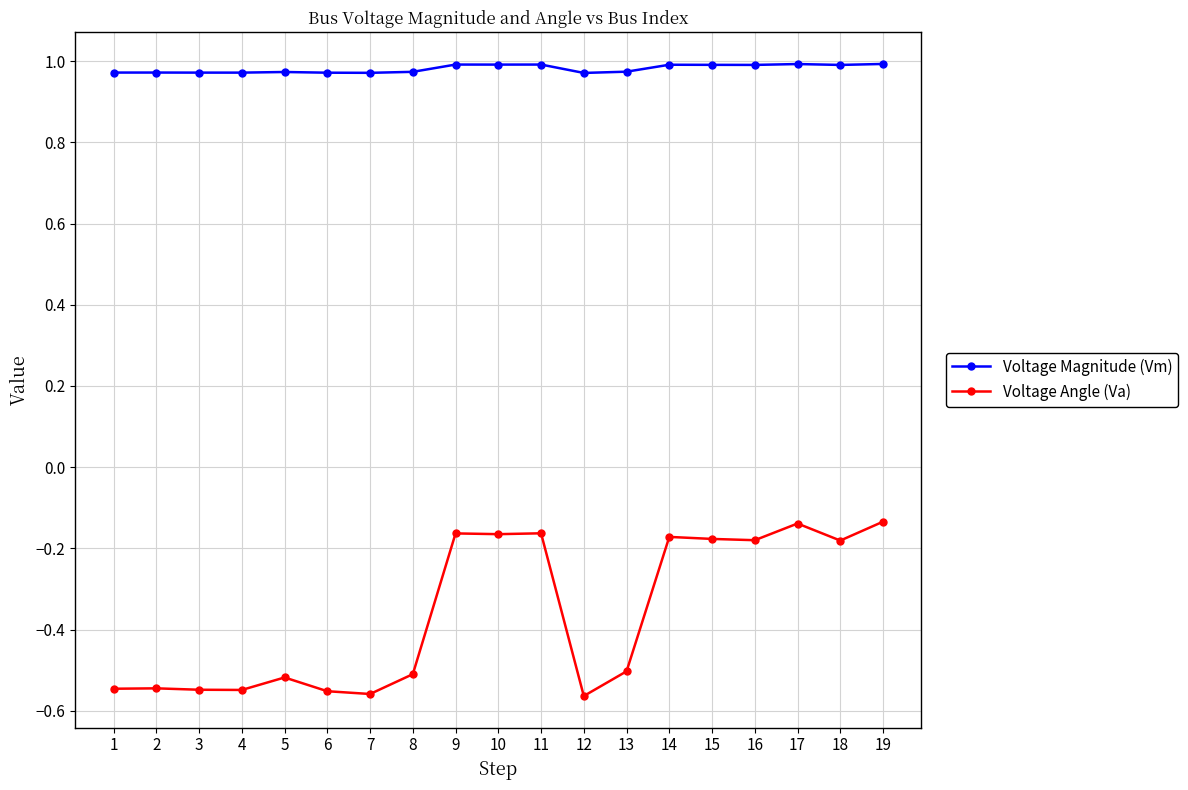

True or false: Voltage Angle (Va) and Voltage Magnitude (Vm) intersect in this chart.

False